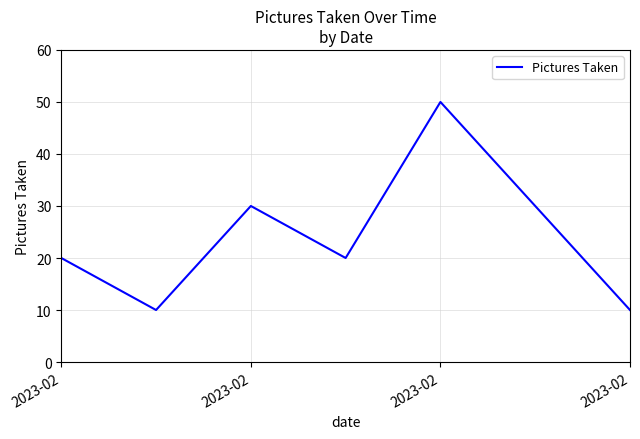

True or false: the data has more than 0 interior local peaks.

True